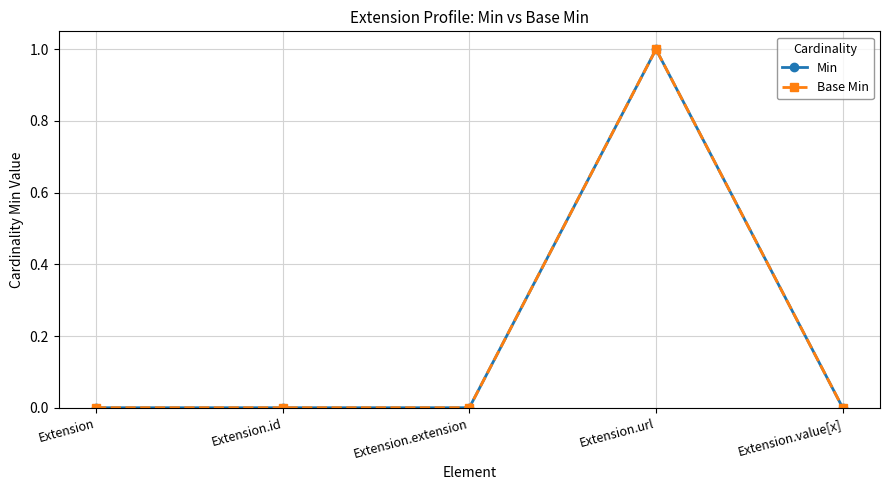

The value of Min at Extension.id is 0. True or false?

True